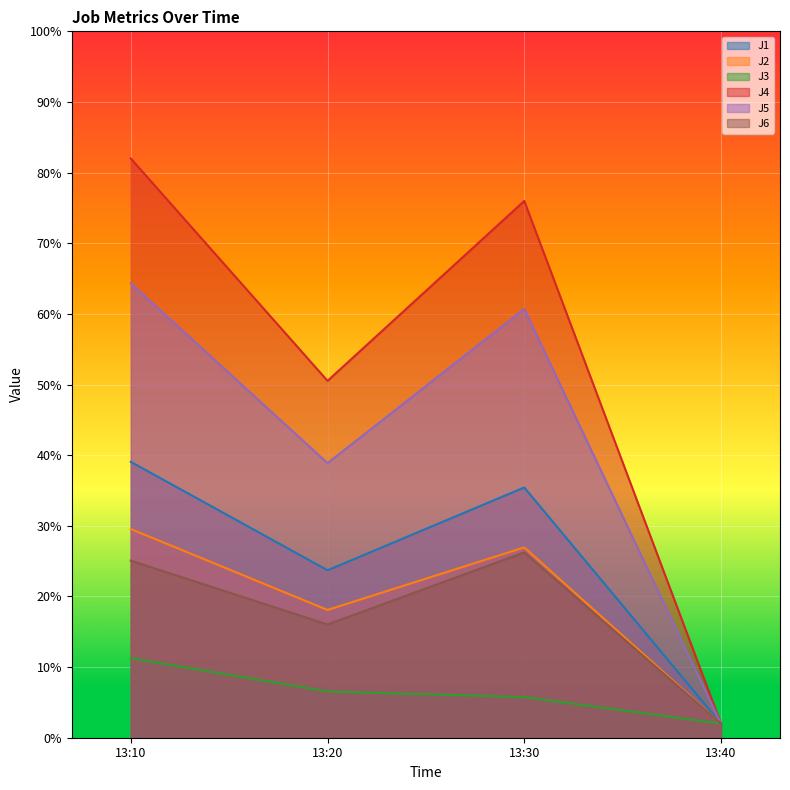

What is the sum of all J2 values?

76.6